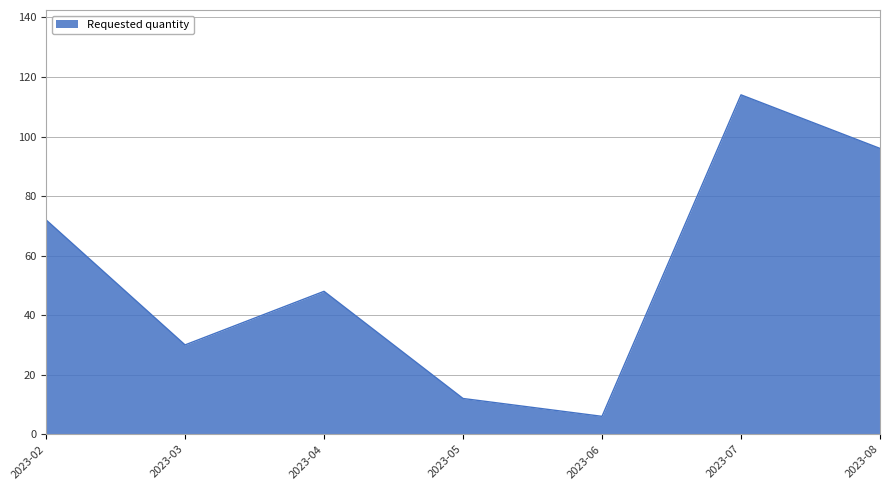

Rank the categories by value from highest to lowest.

2023-07, 2023-08, 2023-02, 2023-04, 2023-03, 2023-05, 2023-06